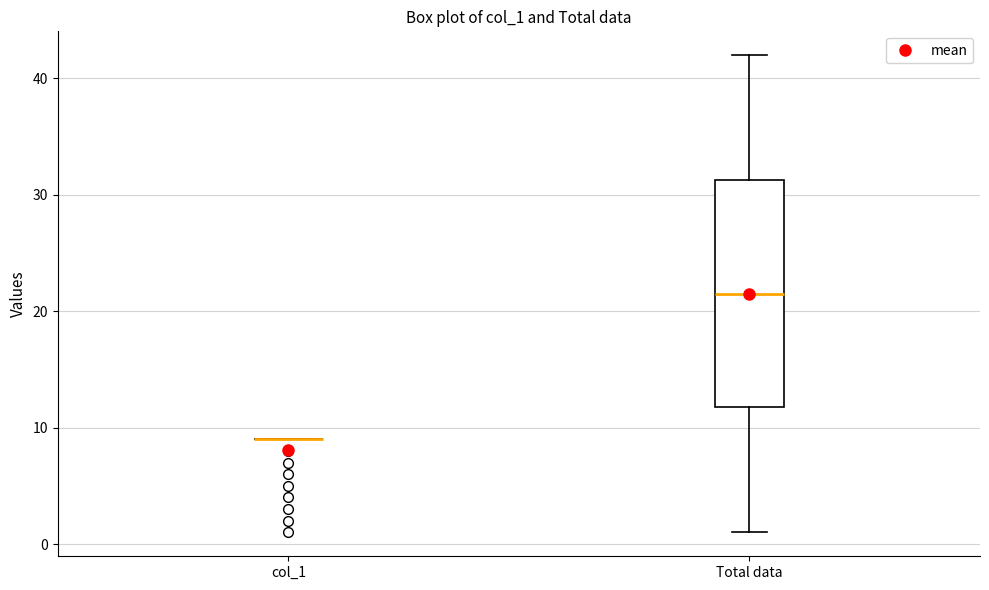

Reading left to right, transcribe this box plot: for each box, give where its median line is, the range the box spans, and where its two whiskers end, as read against the y-axis. The values are not printed on the chart, so give them approximately, as read against the axis.

col_1: box collapsed to a line at 9, whiskers 9 to 9
Total data: median 22, box 12 to 31, whiskers 1 to 42